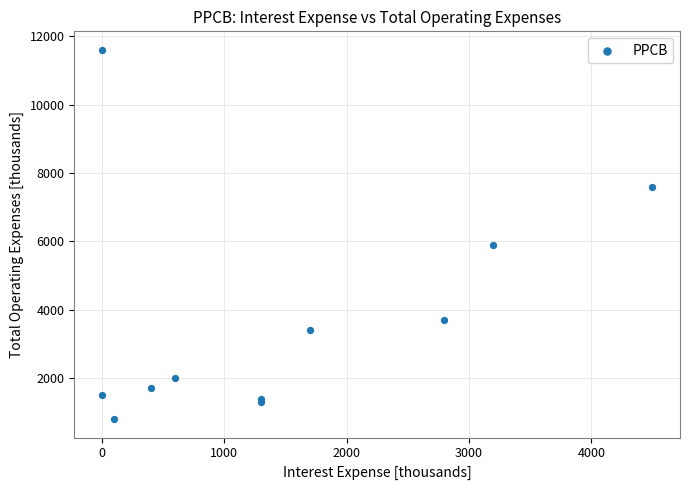

What Y value in the scatter plot is closest to 6200?

5900